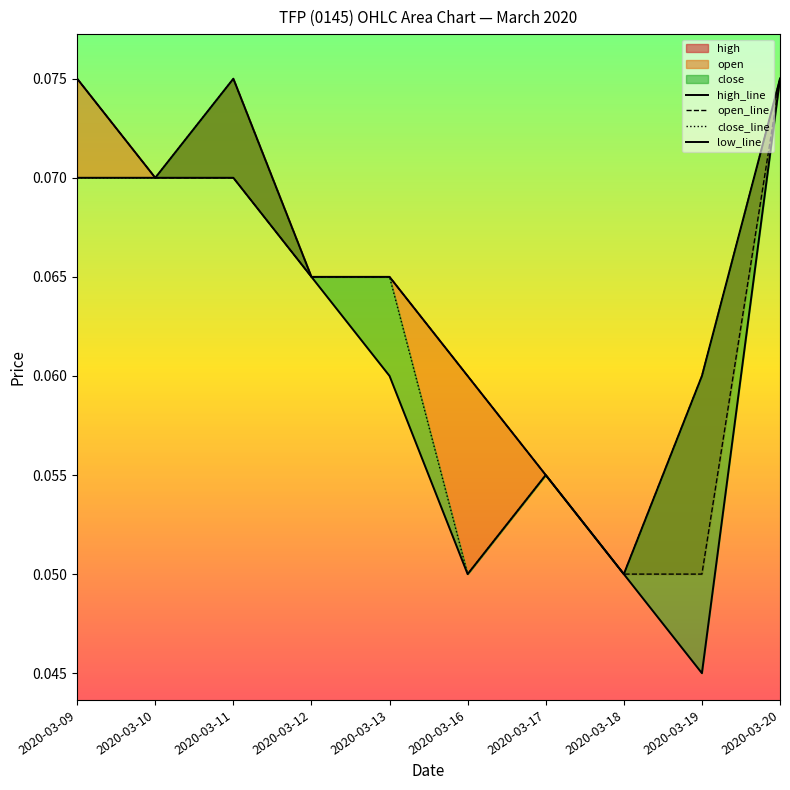

What is the total value across all series at 2020-03-16?

0.2